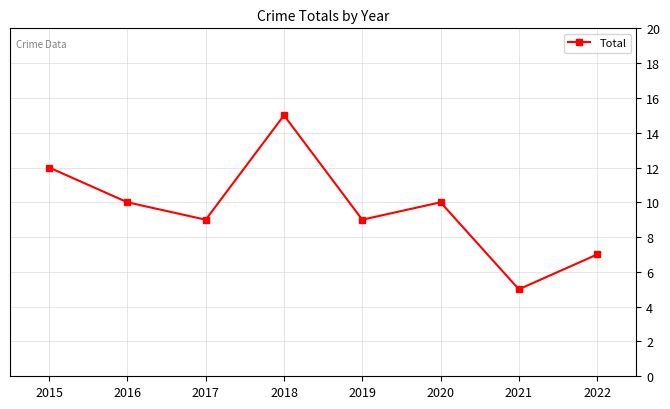

True or false: the data has more than 1 interior local peaks.

True